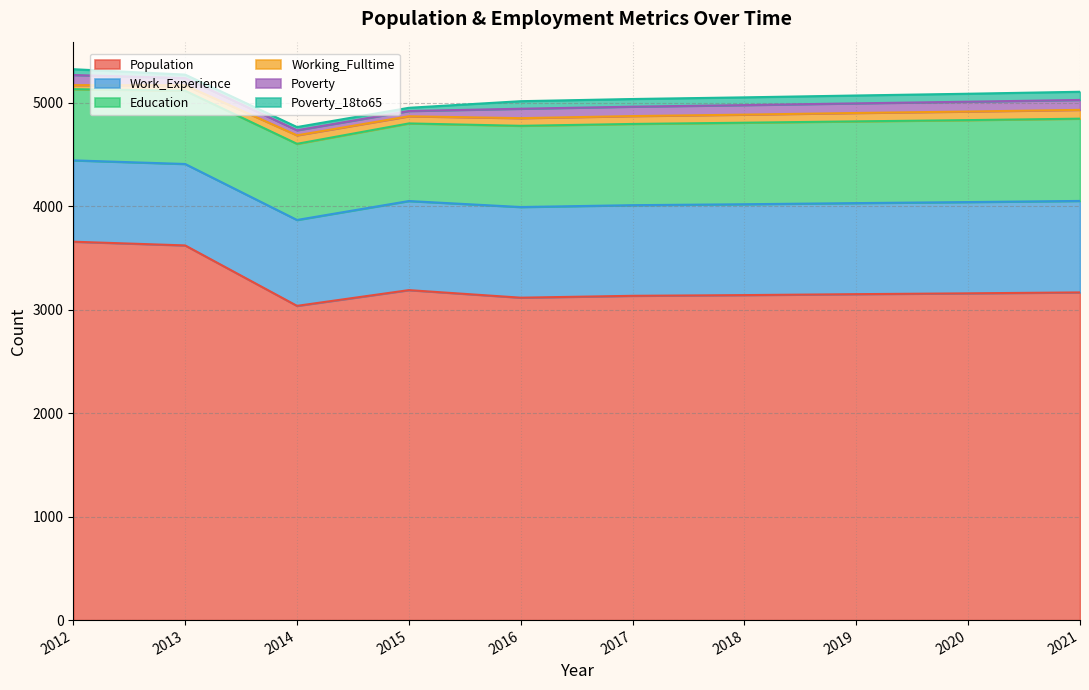

How many series are shown in this chart?

6